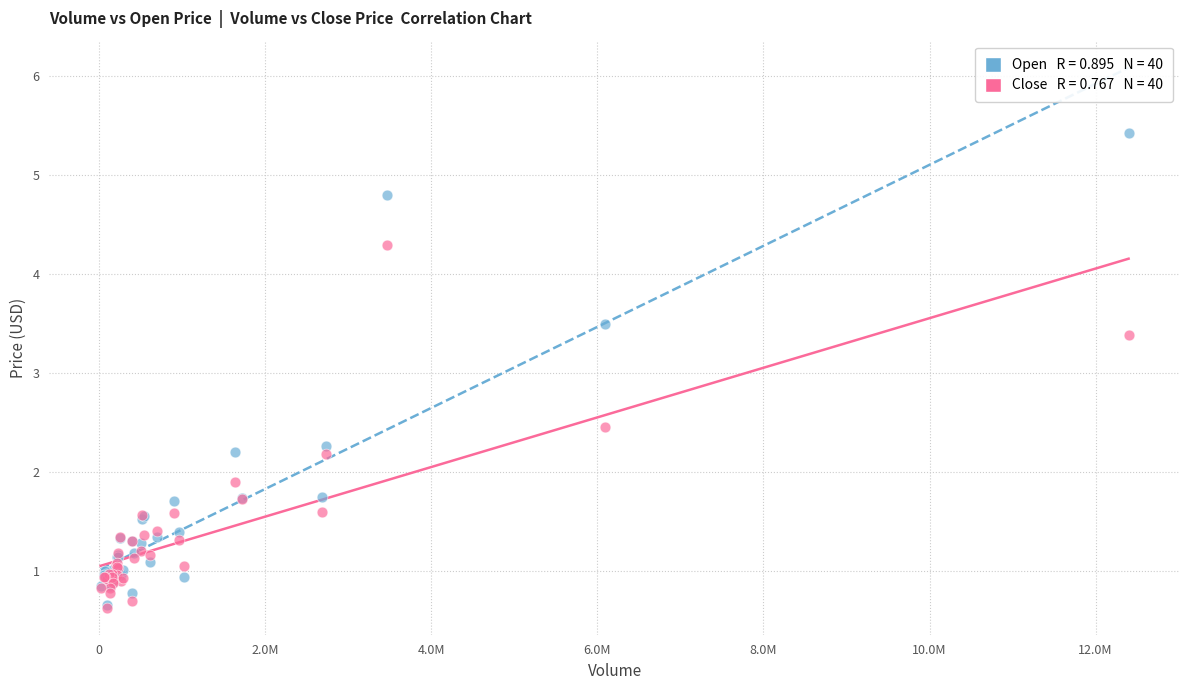

Across all series, what Y value is closest to 3?

3.4